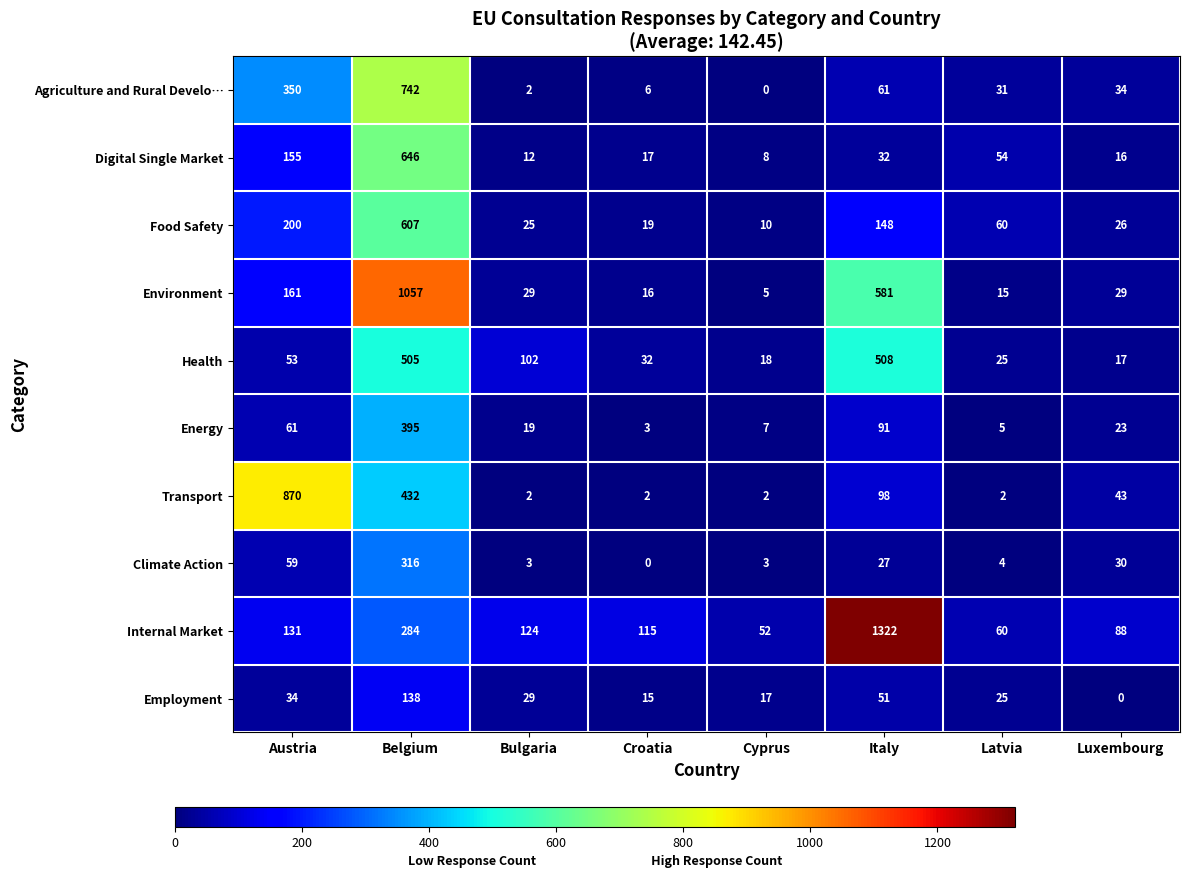

At which label is Food Safety closest to 308?

Austria